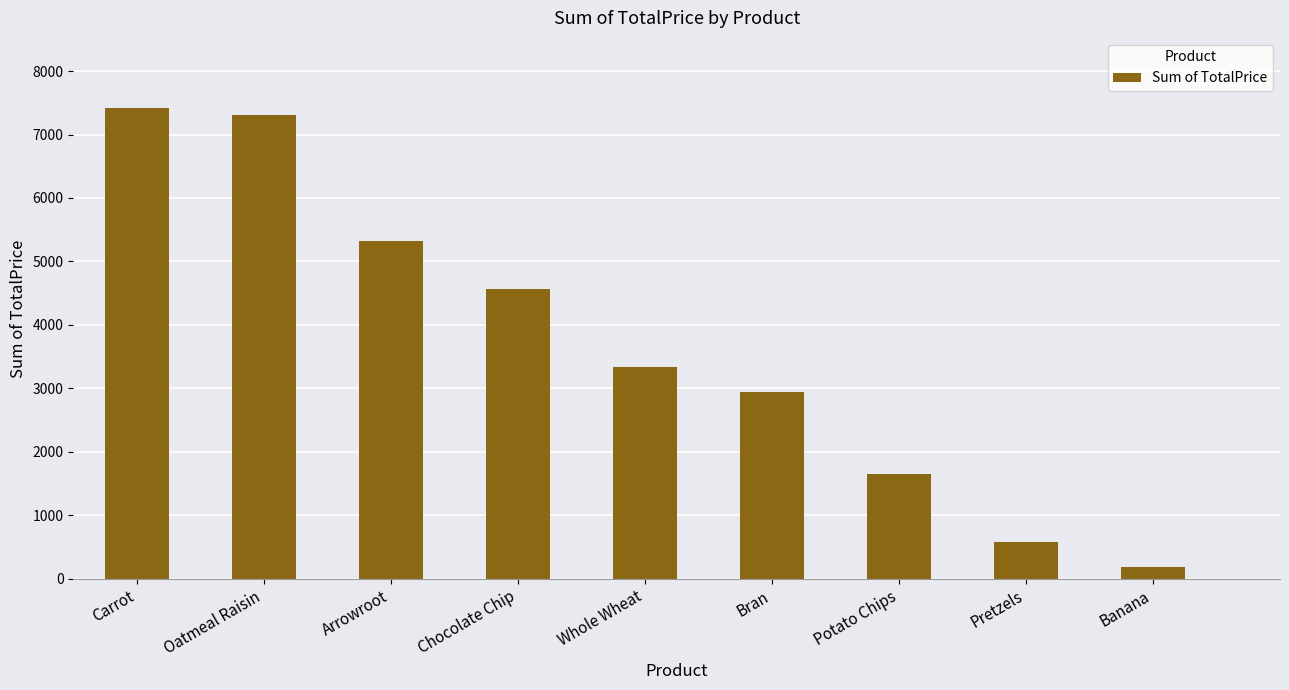

Rank the categories by value from lowest to highest.

Banana, Pretzels, Potato Chips, Bran, Whole Wheat, Chocolate Chip, Arrowroot, Oatmeal Raisin, Carrot